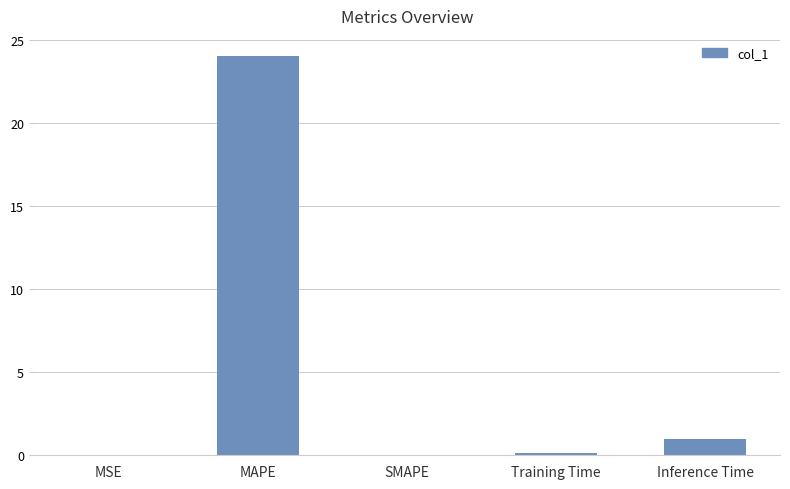

At which label is the value closest to 12?

Inference Time